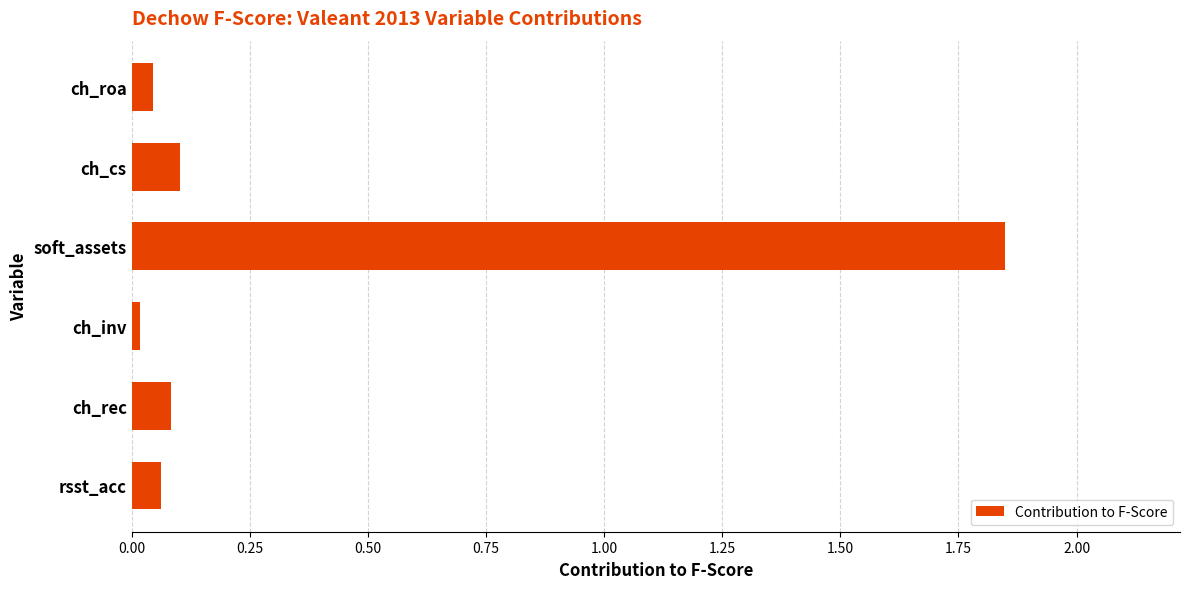

The chart shows a value of 0.1 at ch_cs. True or false?

True